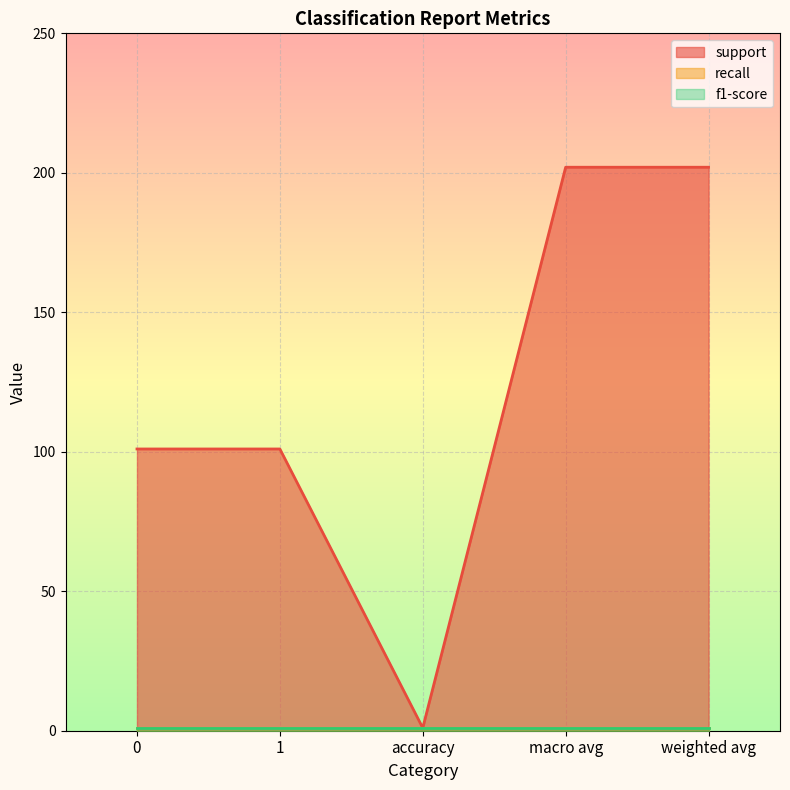

What is the value of the f1-score point at the 1st from the left?

1